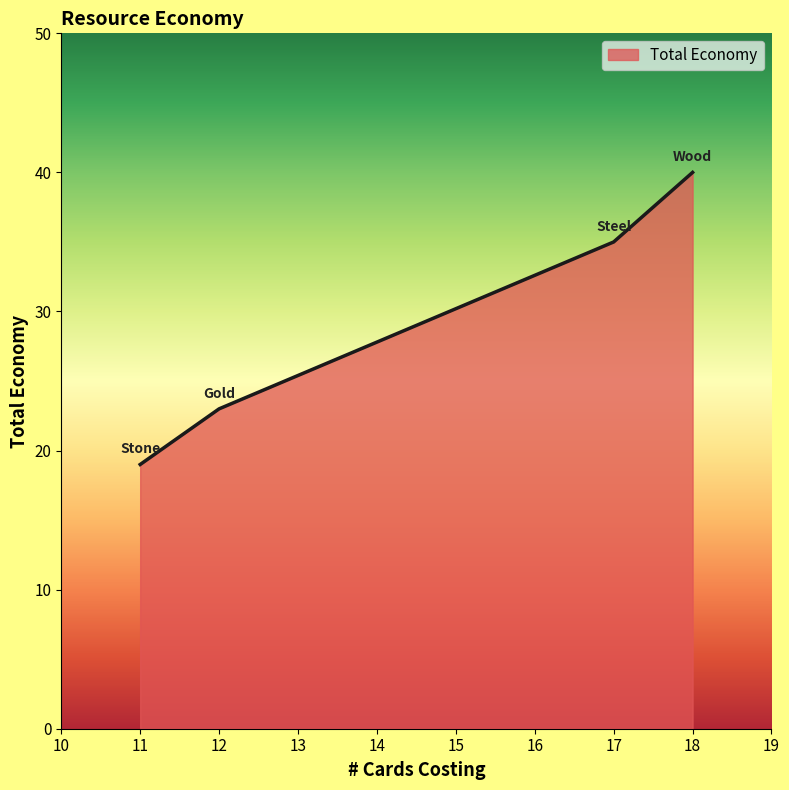

What is the ratio of the value at 12 to the value at 18?

0.6